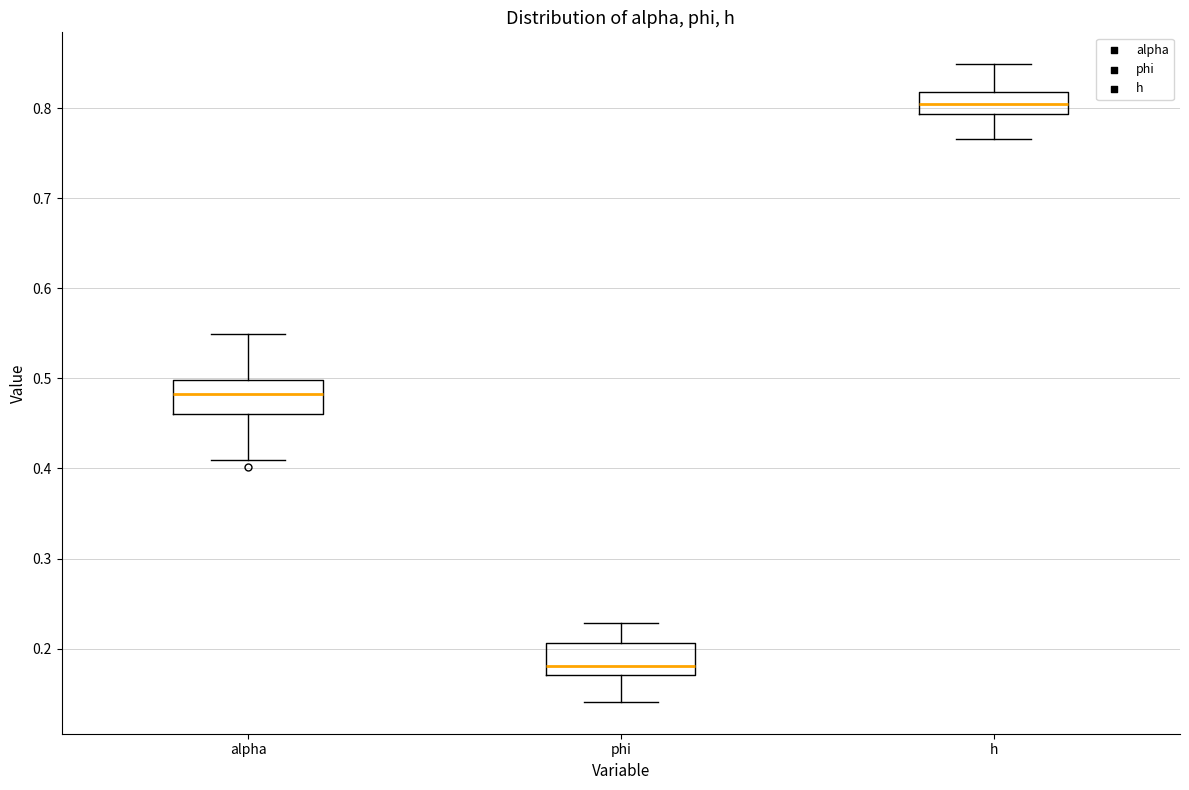

Reading left to right, read every box against the y-axis: the position of its median line, the range the box covers, and the ends of its whiskers. The values are not printed on the chart, so give them approximately, as read against the axis.

alpha: median 0.48, box 0.46 to 0.50, whiskers 0.41 to 0.55
phi: median 0.18, box 0.17 to 0.21, whiskers 0.14 to 0.23
h: median 0.80, box 0.79 to 0.82, whiskers 0.77 to 0.85